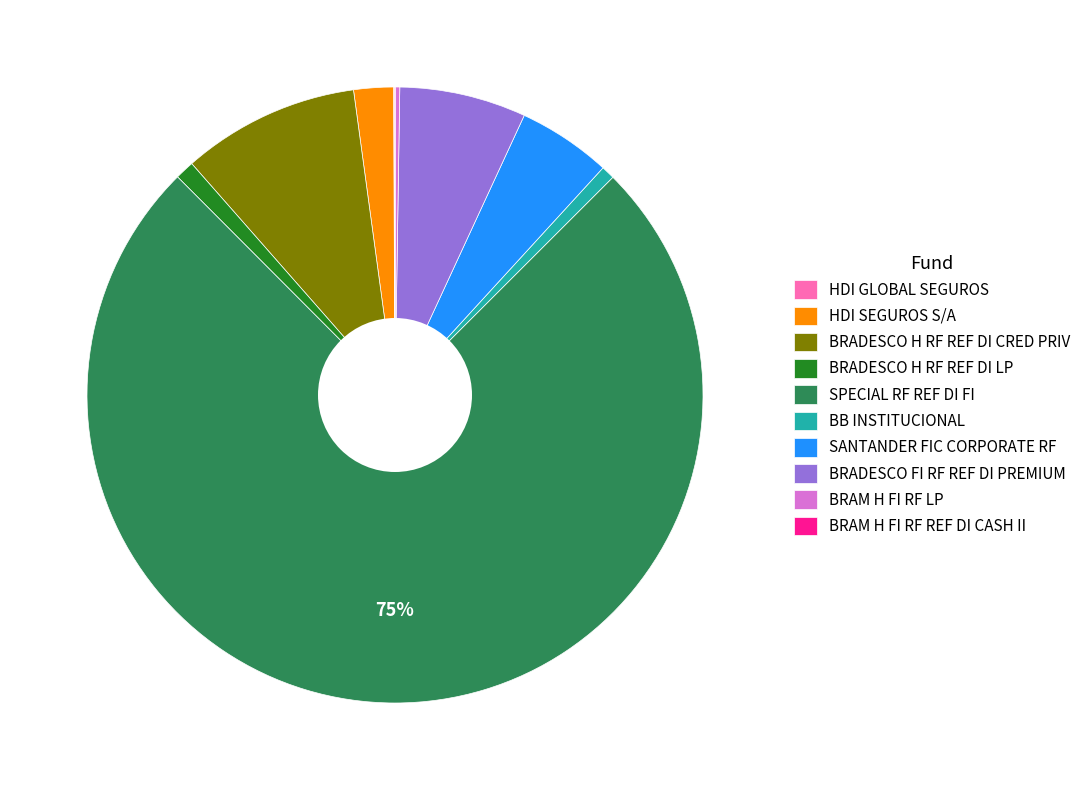

Which category has the biggest portion of the pie?

SPECIAL RF REF DI FI